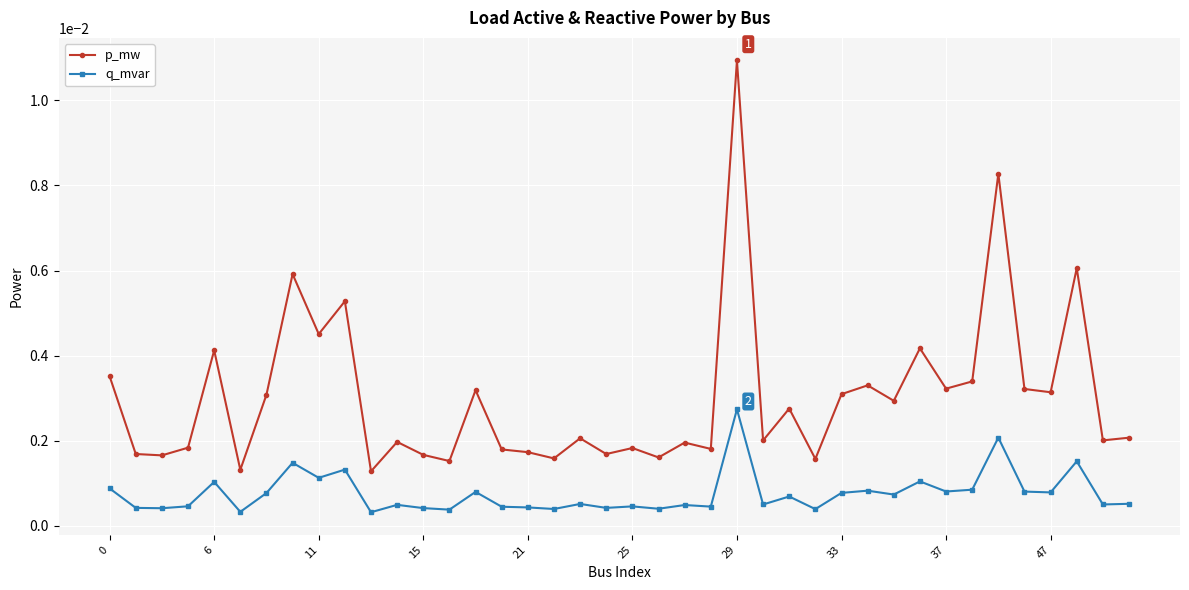

True or false: p_mw has more than 2 interior local peaks.

True